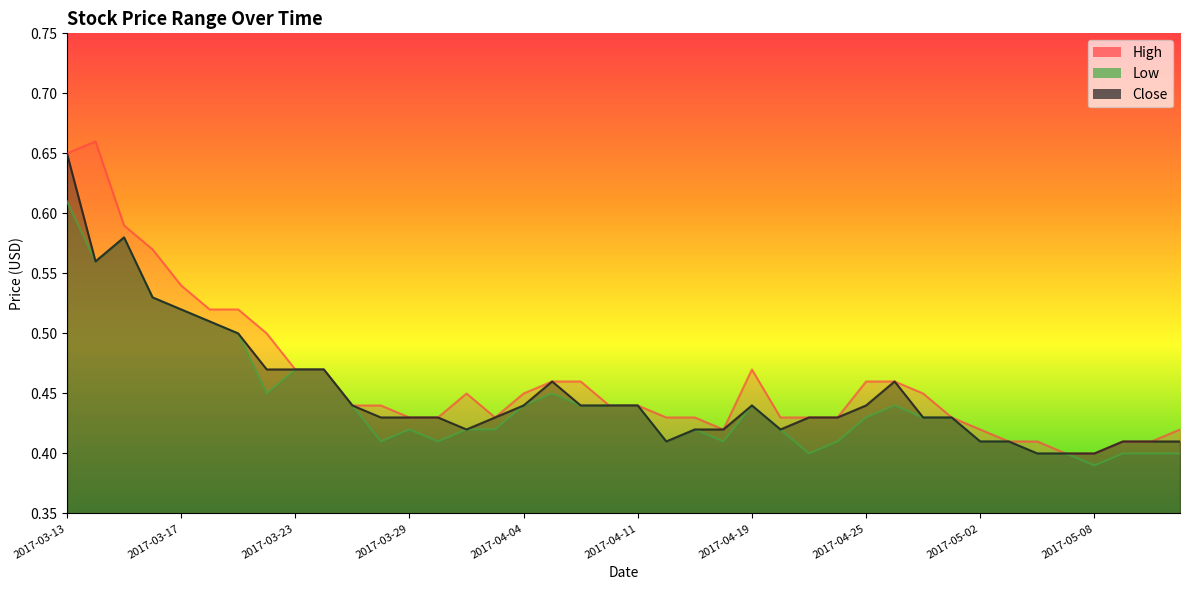

What are all the series names shown in the legend?

High, Low, Close